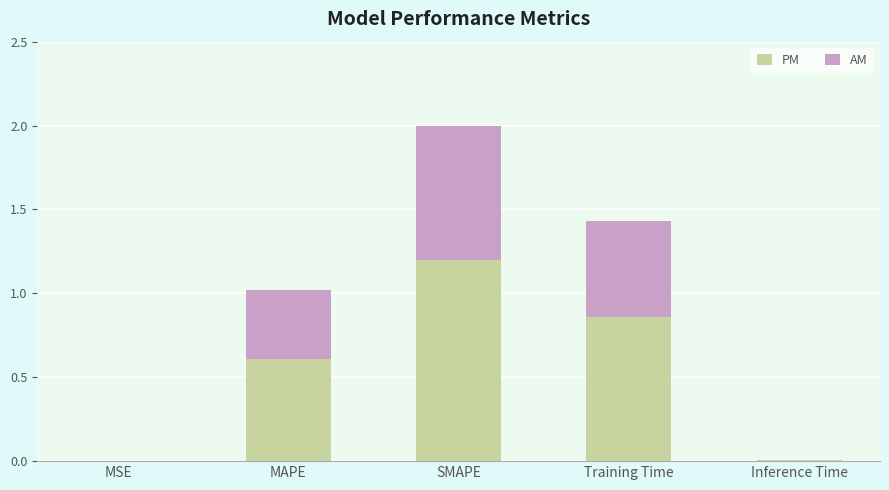

Does the chart contain stacked bars?

Yes